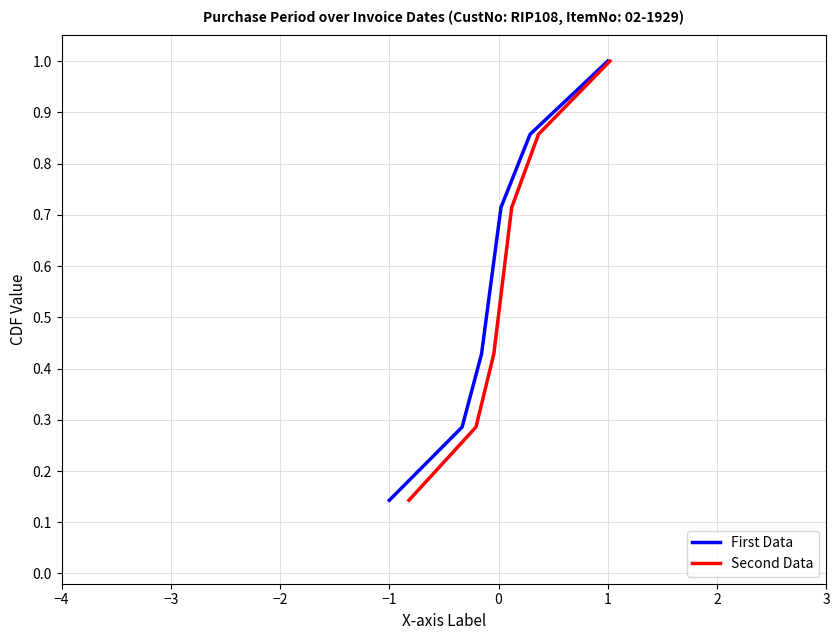

At which label is First Data closest to 0?

−1